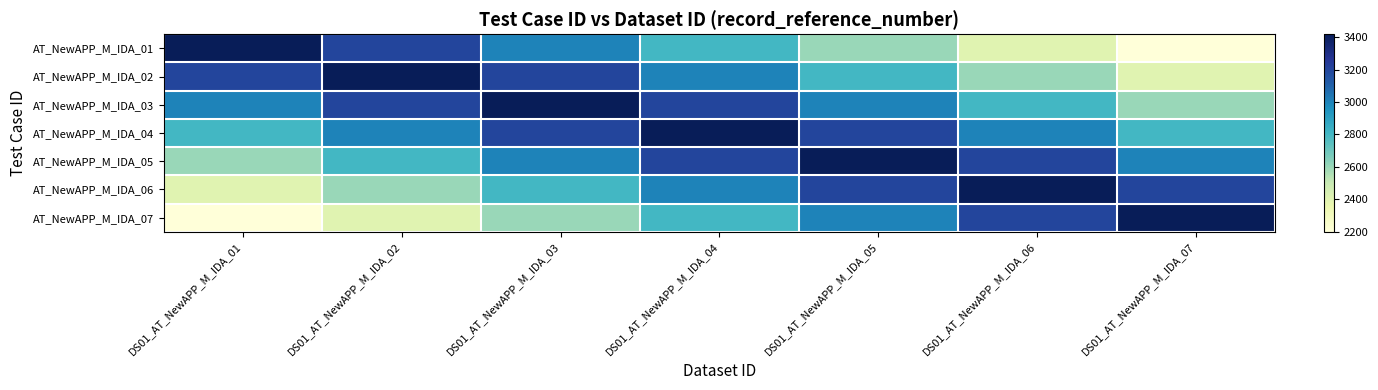

Reading left to right, transcribe all the data shown in this chart.

AT_NewAPP_M_IDA_01: DS01_AT_NewAPP_M_IDA_01=3419	DS01_AT_NewAPP_M_IDA_02=3200	DS01_AT_NewAPP_M_IDA_03=3000	DS01_AT_NewAPP_M_IDA_04=2800	DS01_AT_NewAPP_M_IDA_05=2600	DS01_AT_NewAPP_M_IDA_06=2400	DS01_AT_NewAPP_M_IDA_07=2200
AT_NewAPP_M_IDA_02: DS01_AT_NewAPP_M_IDA_01=3200	DS01_AT_NewAPP_M_IDA_02=3419	DS01_AT_NewAPP_M_IDA_03=3200	DS01_AT_NewAPP_M_IDA_04=3000	DS01_AT_NewAPP_M_IDA_05=2800	DS01_AT_NewAPP_M_IDA_06=2600	DS01_AT_NewAPP_M_IDA_07=2400
AT_NewAPP_M_IDA_03: DS01_AT_NewAPP_M_IDA_01=3000	DS01_AT_NewAPP_M_IDA_02=3200	DS01_AT_NewAPP_M_IDA_03=3419	DS01_AT_NewAPP_M_IDA_04=3200	DS01_AT_NewAPP_M_IDA_05=3000	DS01_AT_NewAPP_M_IDA_06=2800	DS01_AT_NewAPP_M_IDA_07=2600
AT_NewAPP_M_IDA_04: DS01_AT_NewAPP_M_IDA_01=2800	DS01_AT_NewAPP_M_IDA_02=3000	DS01_AT_NewAPP_M_IDA_03=3200	DS01_AT_NewAPP_M_IDA_04=3419	DS01_AT_NewAPP_M_IDA_05=3200	DS01_AT_NewAPP_M_IDA_06=3000	DS01_AT_NewAPP_M_IDA_07=2800
AT_NewAPP_M_IDA_05: DS01_AT_NewAPP_M_IDA_01=2600	DS01_AT_NewAPP_M_IDA_02=2800	DS01_AT_NewAPP_M_IDA_03=3000	DS01_AT_NewAPP_M_IDA_04=3200	DS01_AT_NewAPP_M_IDA_05=3419	DS01_AT_NewAPP_M_IDA_06=3200	DS01_AT_NewAPP_M_IDA_07=3000
AT_NewAPP_M_IDA_06: DS01_AT_NewAPP_M_IDA_01=2400	DS01_AT_NewAPP_M_IDA_02=2600	DS01_AT_NewAPP_M_IDA_03=2800	DS01_AT_NewAPP_M_IDA_04=3000	DS01_AT_NewAPP_M_IDA_05=3200	DS01_AT_NewAPP_M_IDA_06=3419	DS01_AT_NewAPP_M_IDA_07=3200
AT_NewAPP_M_IDA_07: DS01_AT_NewAPP_M_IDA_01=2200	DS01_AT_NewAPP_M_IDA_02=2400	DS01_AT_NewAPP_M_IDA_03=2600	DS01_AT_NewAPP_M_IDA_04=2800	DS01_AT_NewAPP_M_IDA_05=3000	DS01_AT_NewAPP_M_IDA_06=3200	DS01_AT_NewAPP_M_IDA_07=3419